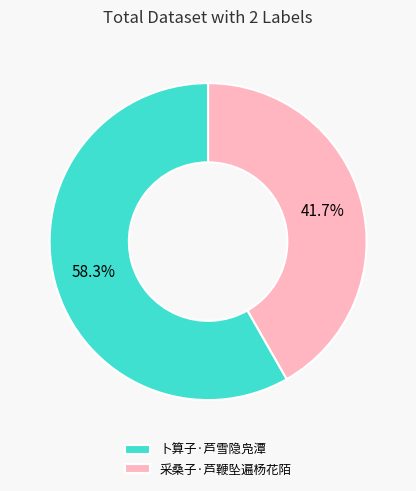

To the nearest percent, what percentage of the pie is 卜算子·芦雪隐凫潭?

58%